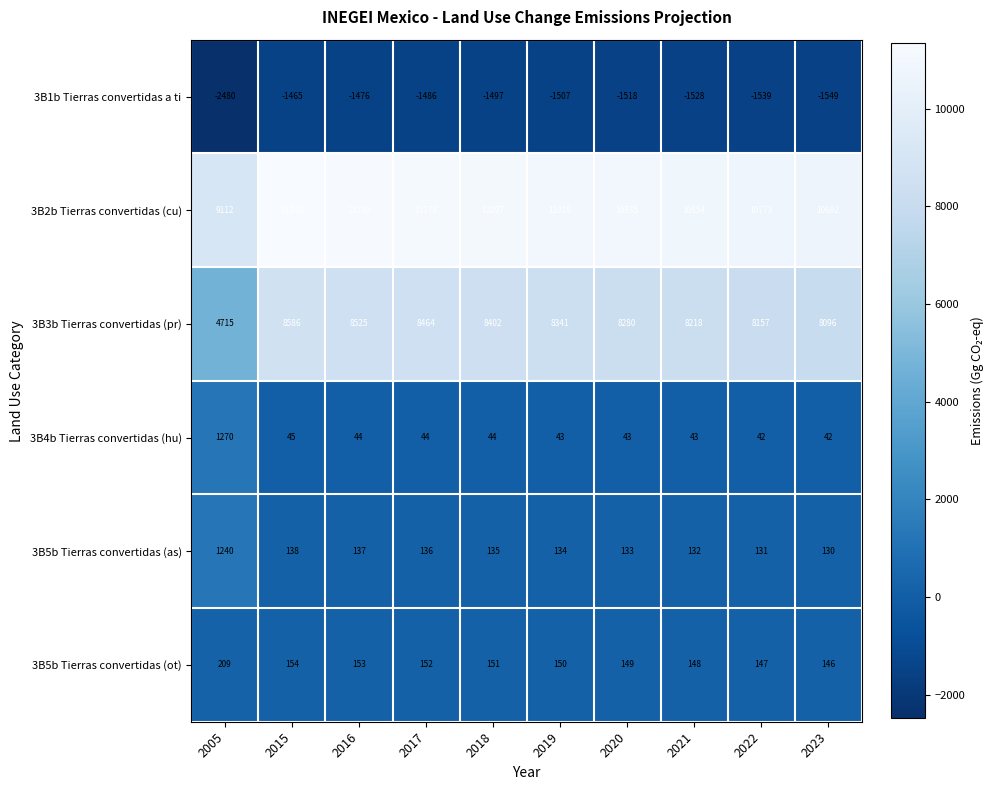

At how many categories does at least one series exceed 1563?

10